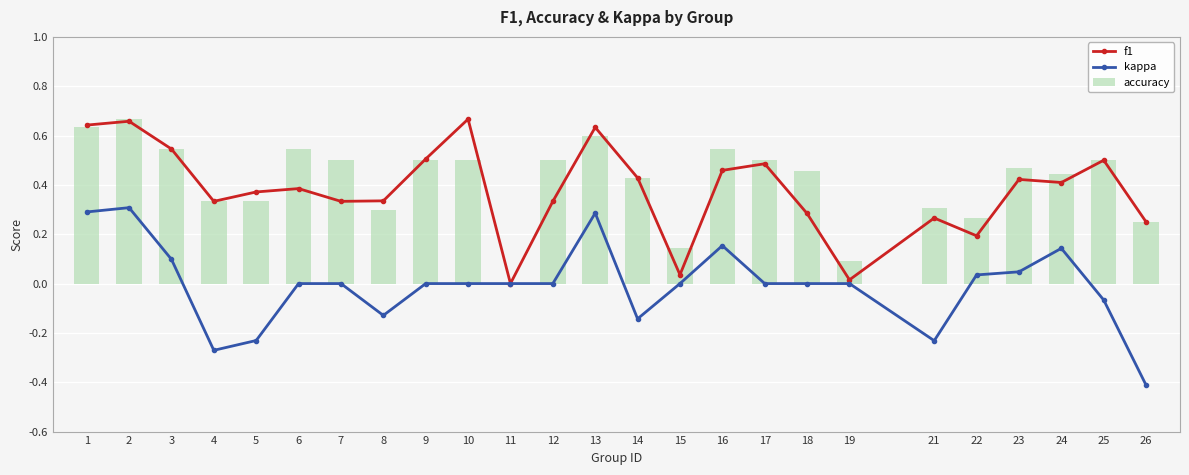

Which category has the highest value in the kappa series?

2